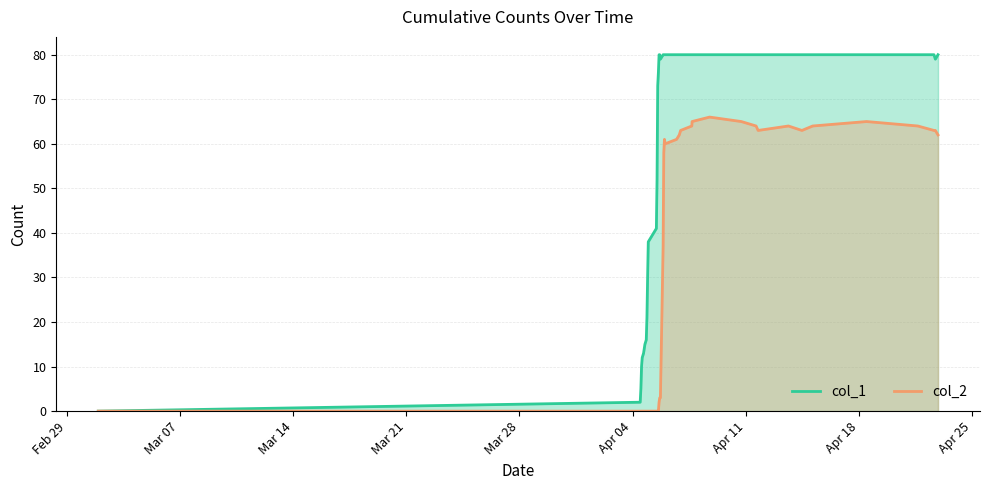

List the series in order of their overall mean, lowest first.

col_2, col_1